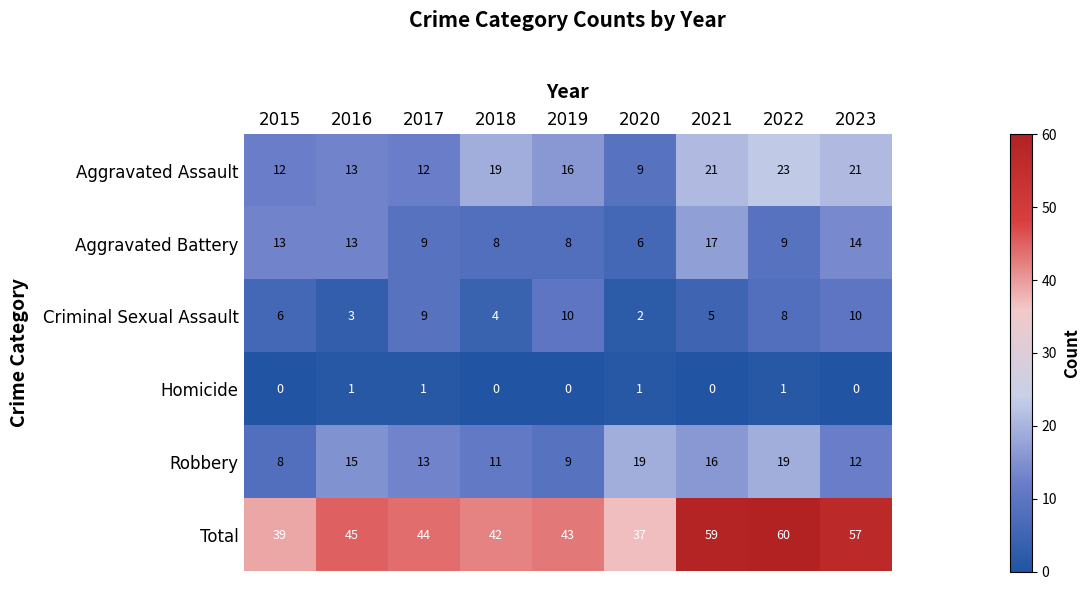

True or false: Aggravated Battery has a value of 2 at 2019.

False